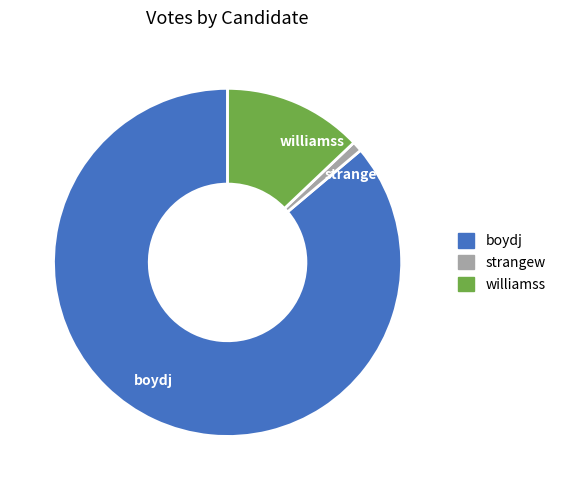

How many segments does this pie chart have?

3